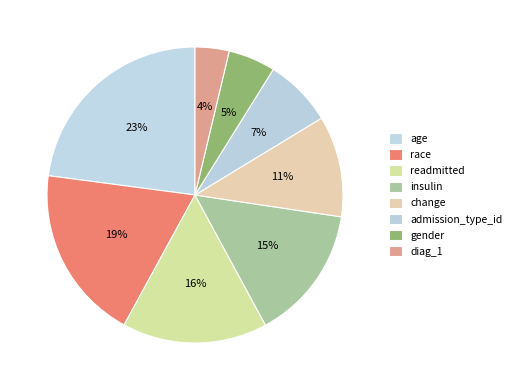

How many slices are in this pie chart?

8